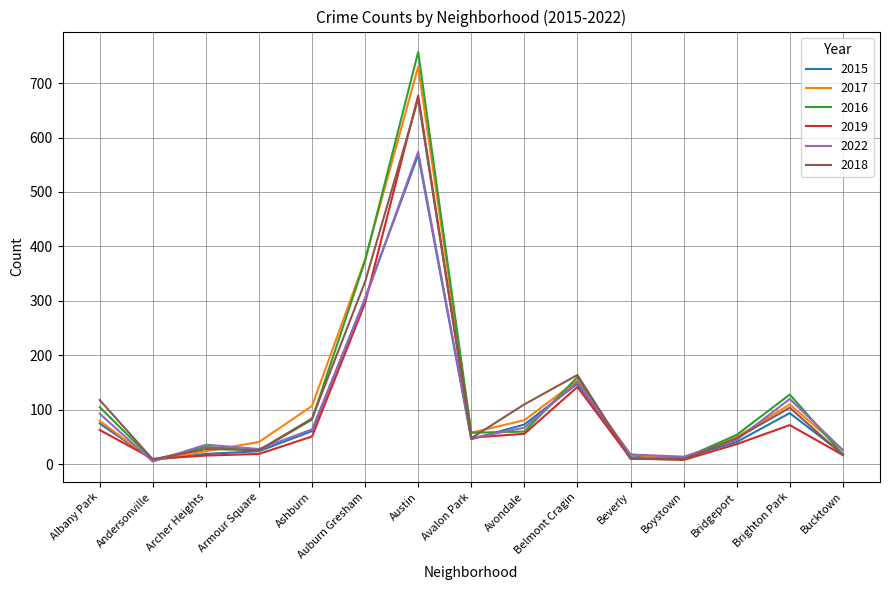

The value of 2016 at Ashburn is 82. True or false?

True